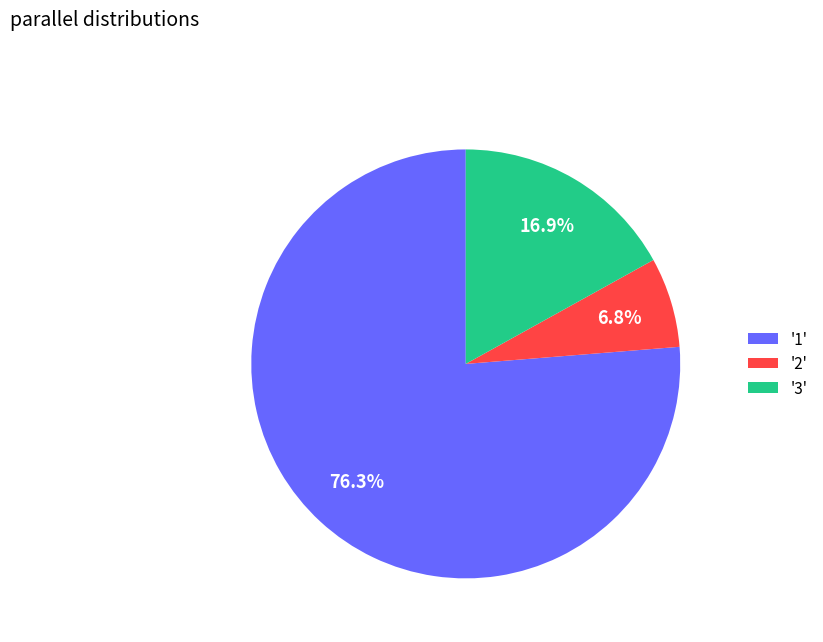

Combined, do '3' and '2' account for over 50%?

No